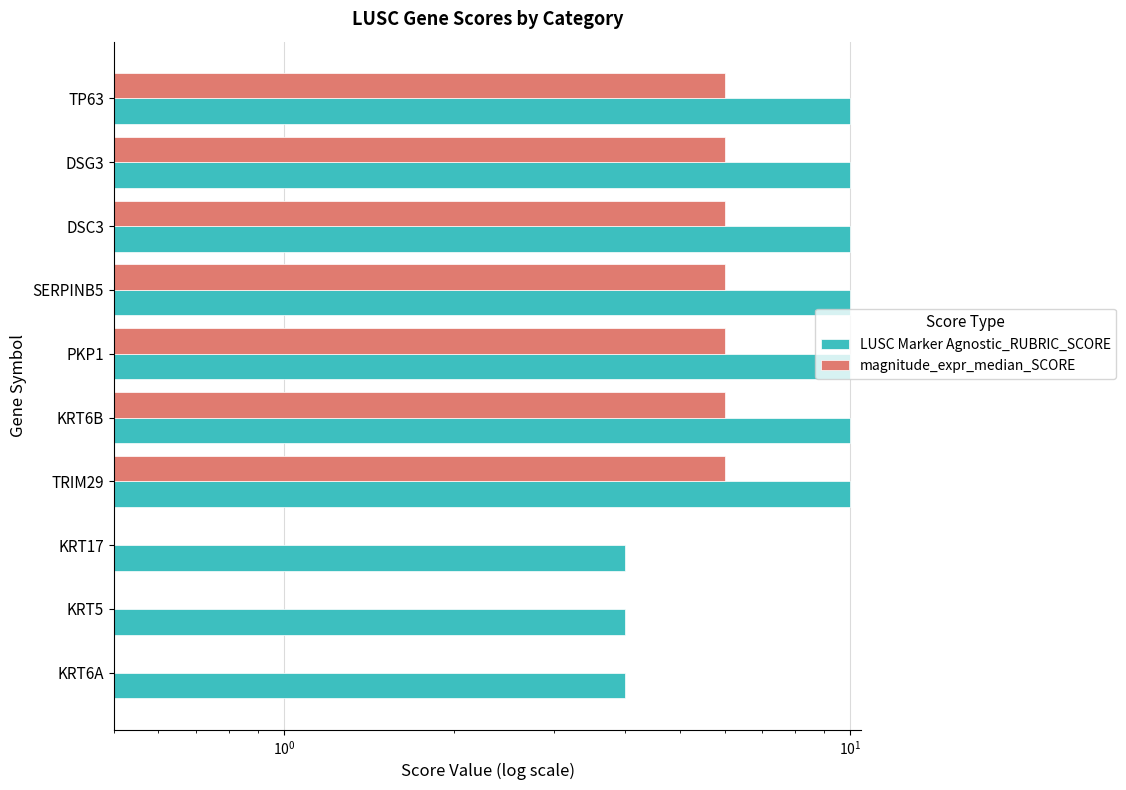

What is the difference between the second highest and second lowest values in the magnitude_expr_median_SCORE series?

6